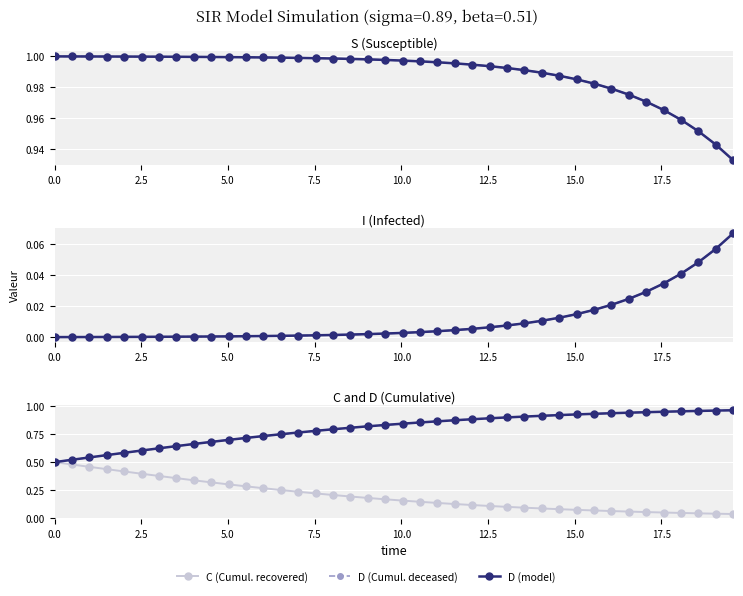

True or false: S and C cross at least once.

False